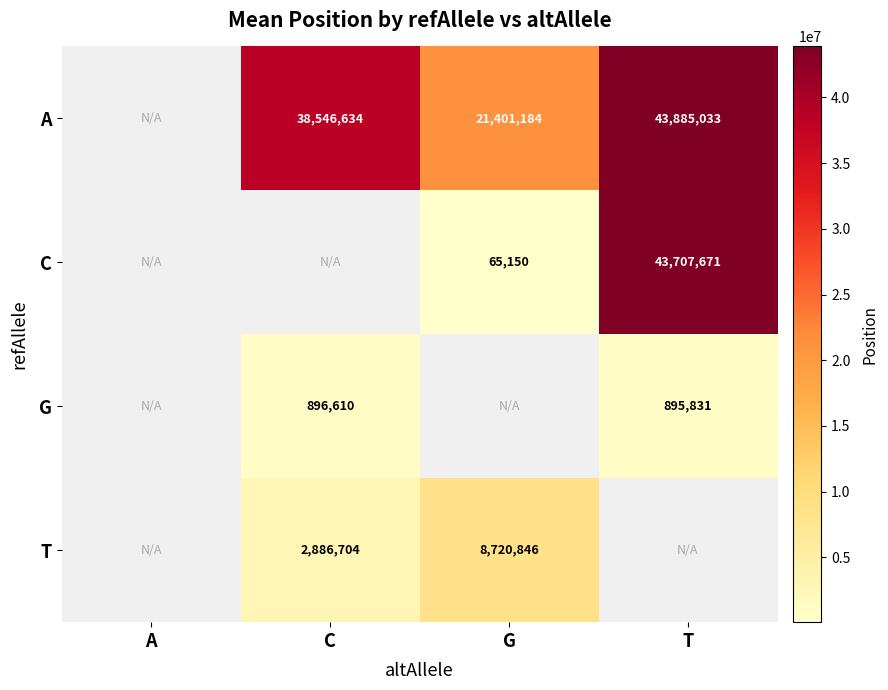

The value of A at T is 43885033. True or false?

True